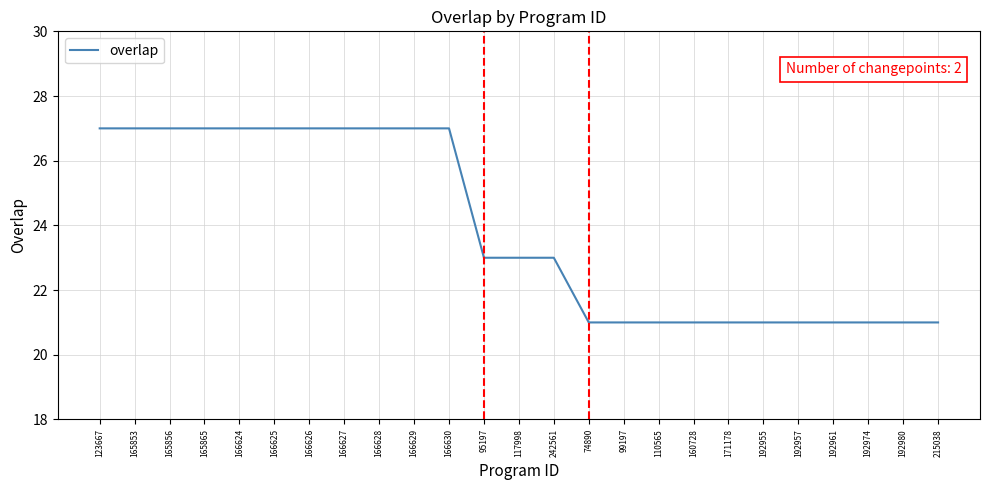

What is the greatest value displayed?

27